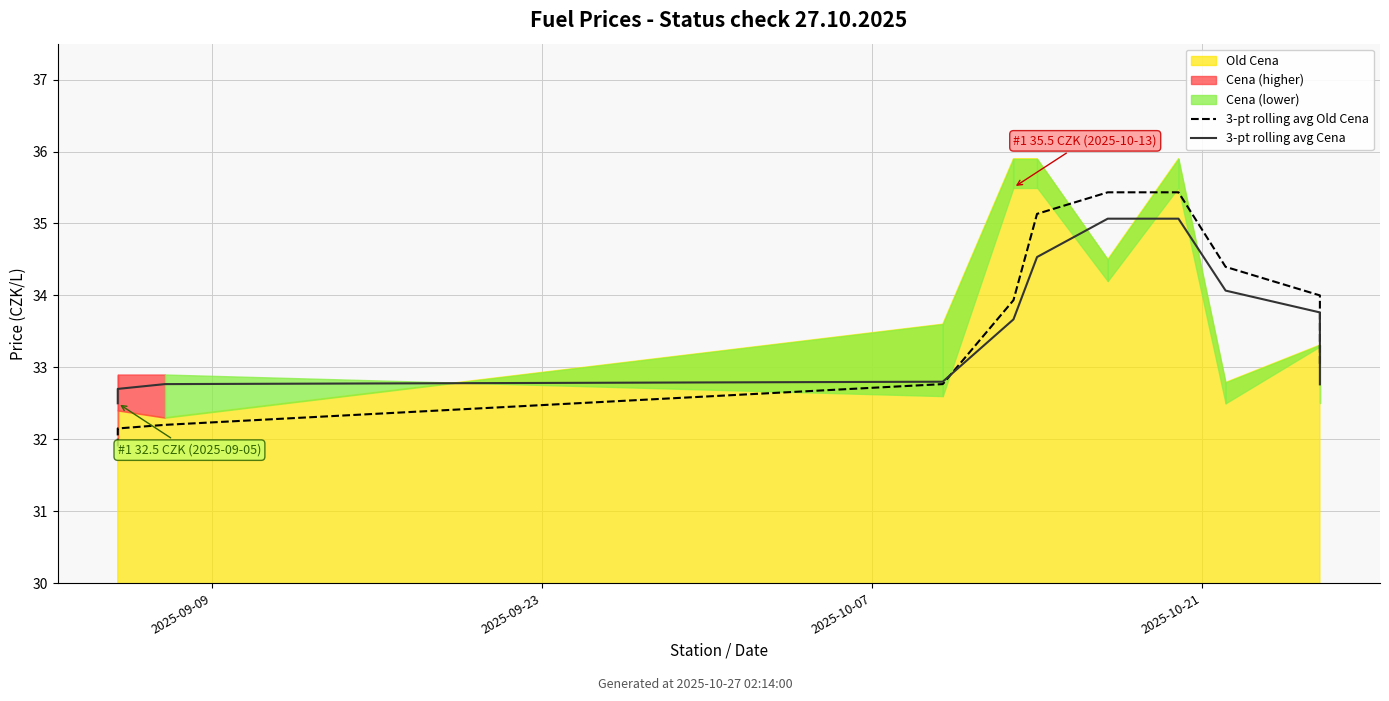

Which series ends up on top after the final intersection of 3-pt rolling avg Old Cena and 3-pt rolling avg Cena?

3-pt rolling avg Old Cena